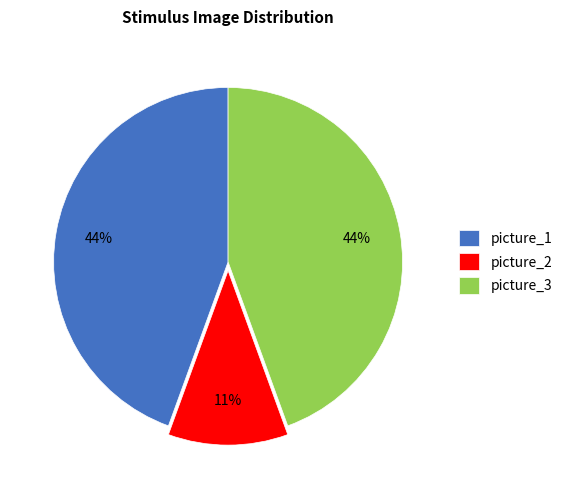

Which has a higher value, picture_2 or picture_3?

picture_3